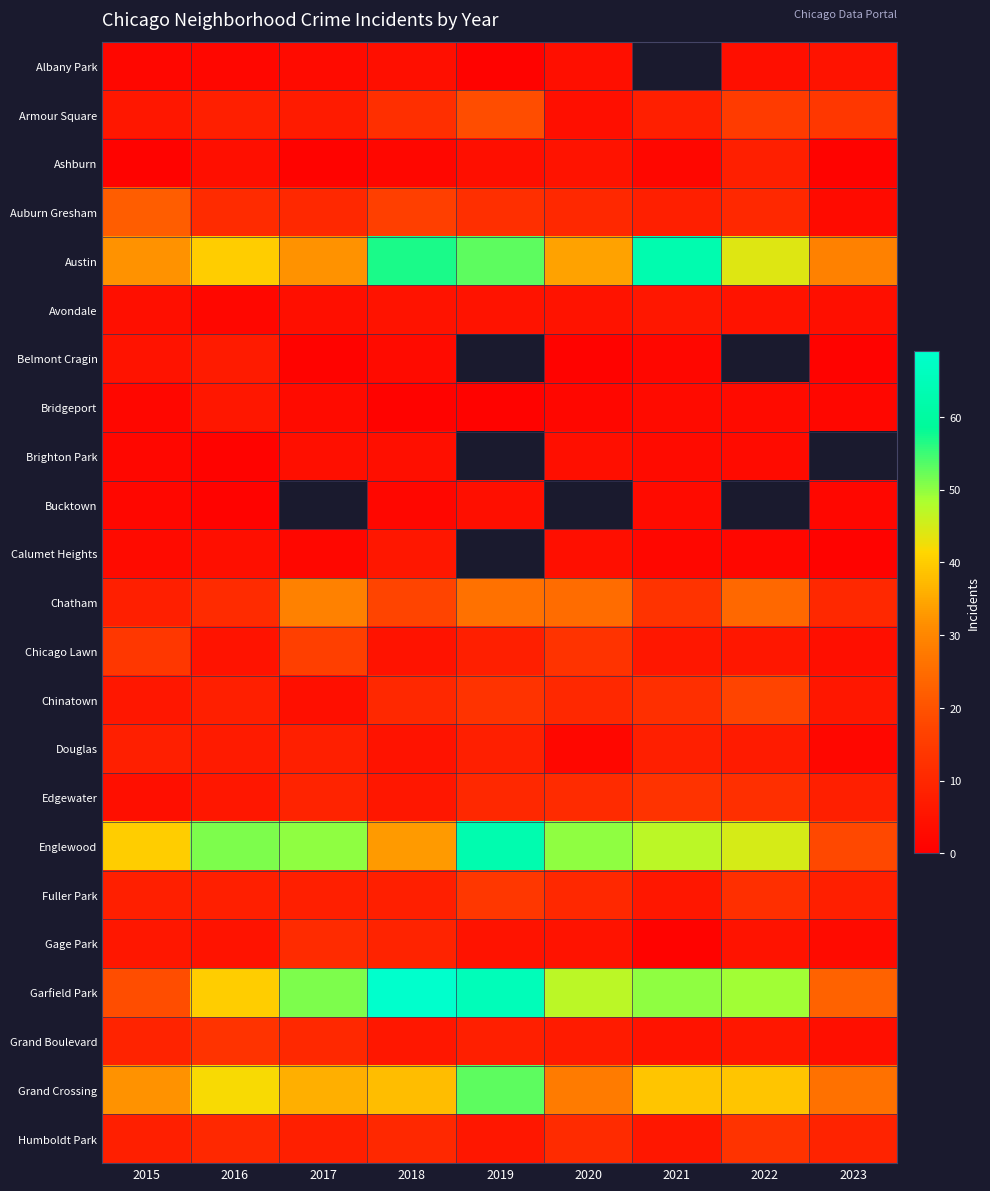

Is it true that Albany Park equals 7.2 at 2023?

False